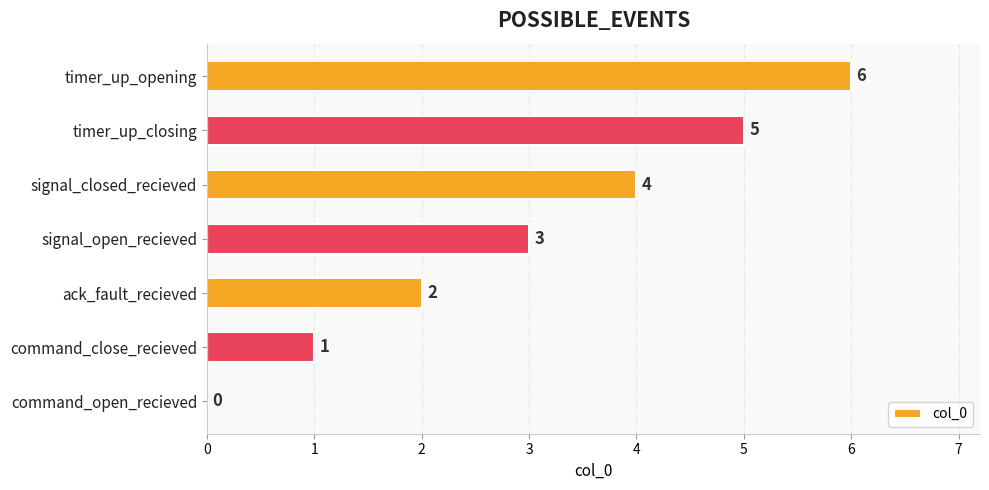

What is the sum of all values?

21